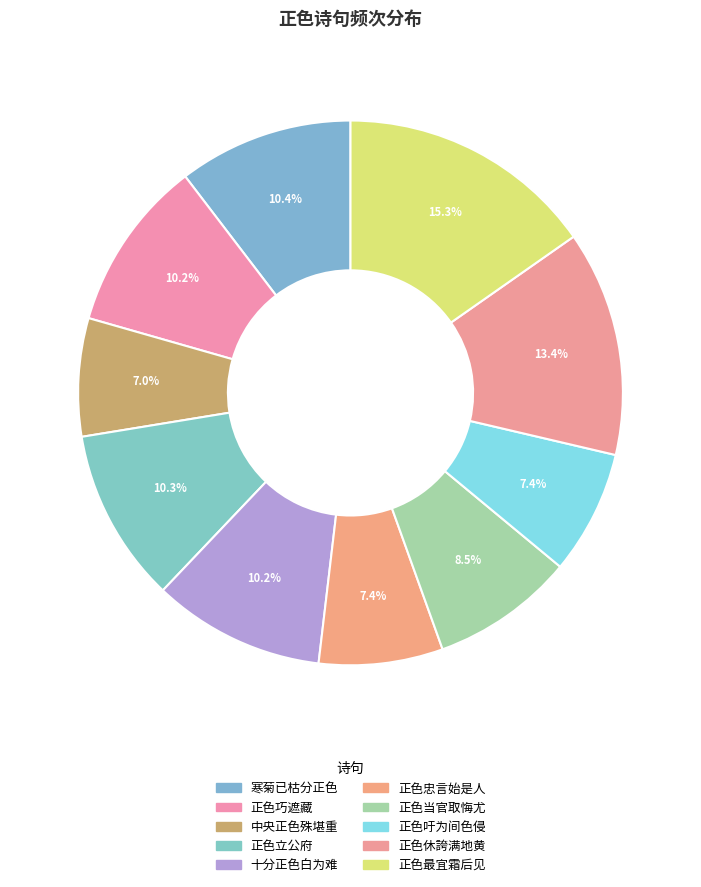

Which category has the biggest portion of the pie?

正色最宜霜后见